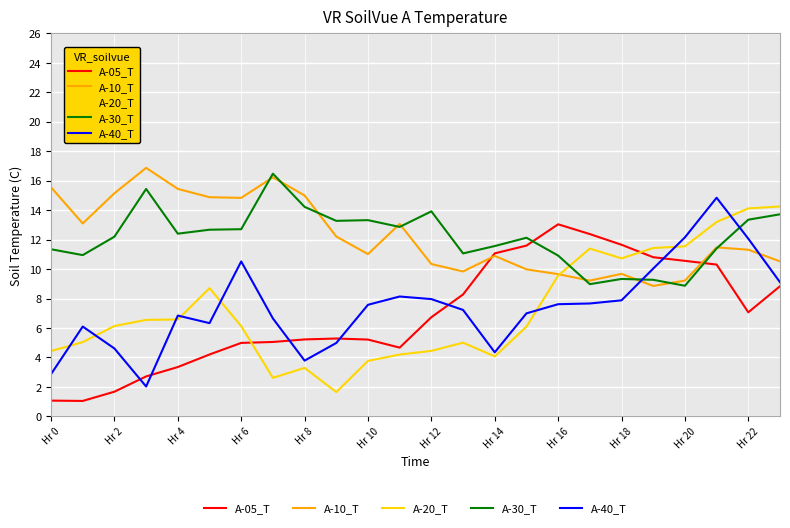

Which series ends up on top after the final intersection of A-30_T and A-40_T?

A-30_T